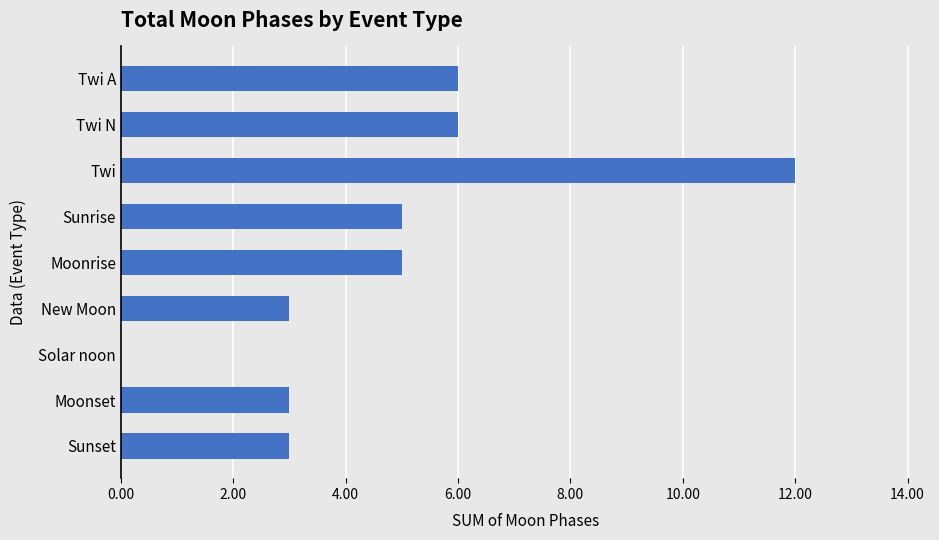

Which has a higher value, Moonrise or Moonset?

Moonrise